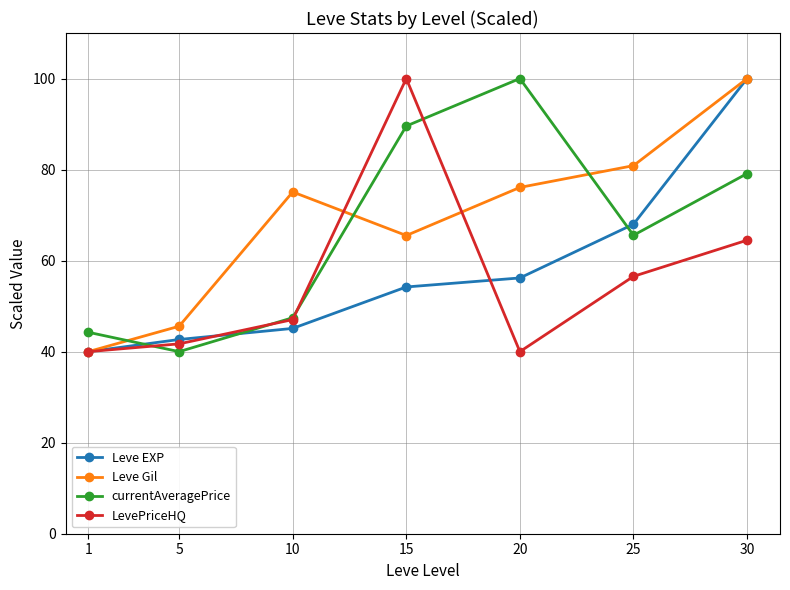

What is the difference between the maximum and second lowest values in the LevePriceHQ series?

60.0